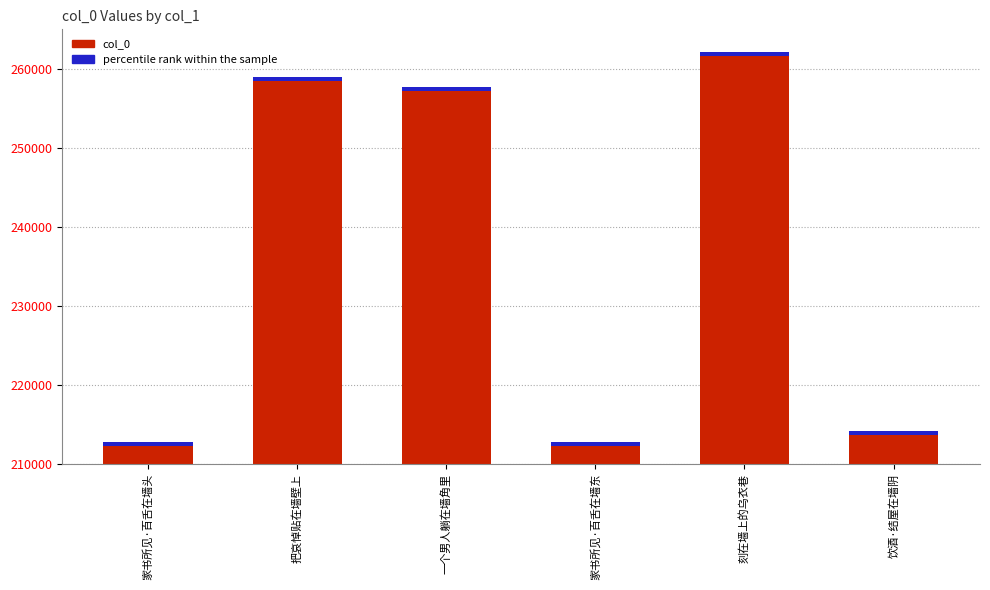

Count the number of values greater than 257651.

2